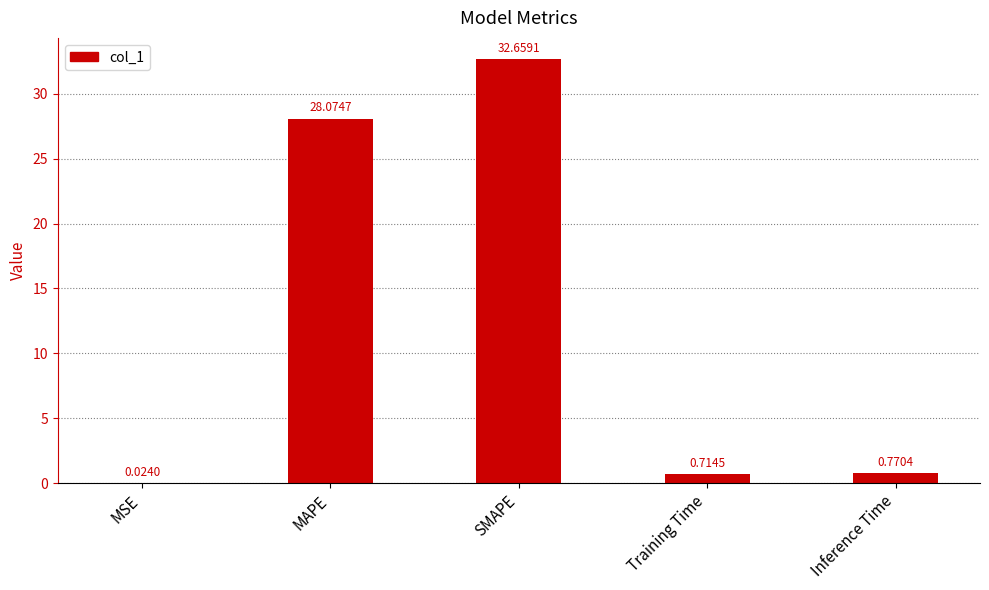

Is it true that the value at SMAPE is 13.2?

False